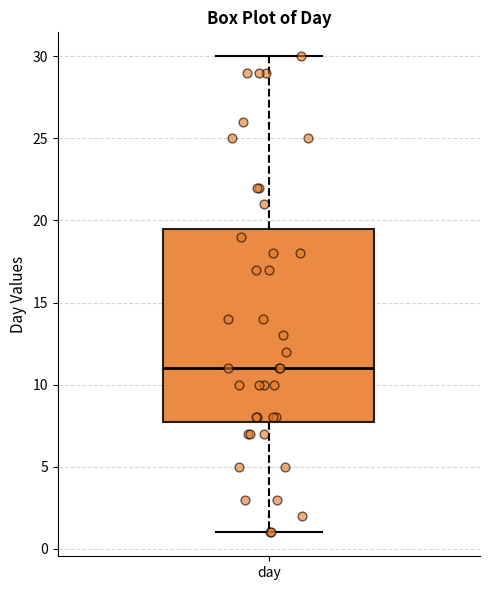

Where does the lower whisker of the box for day end on the y-axis? The values are not printed on the chart, so give them approximately, as read against the axis.

1.0